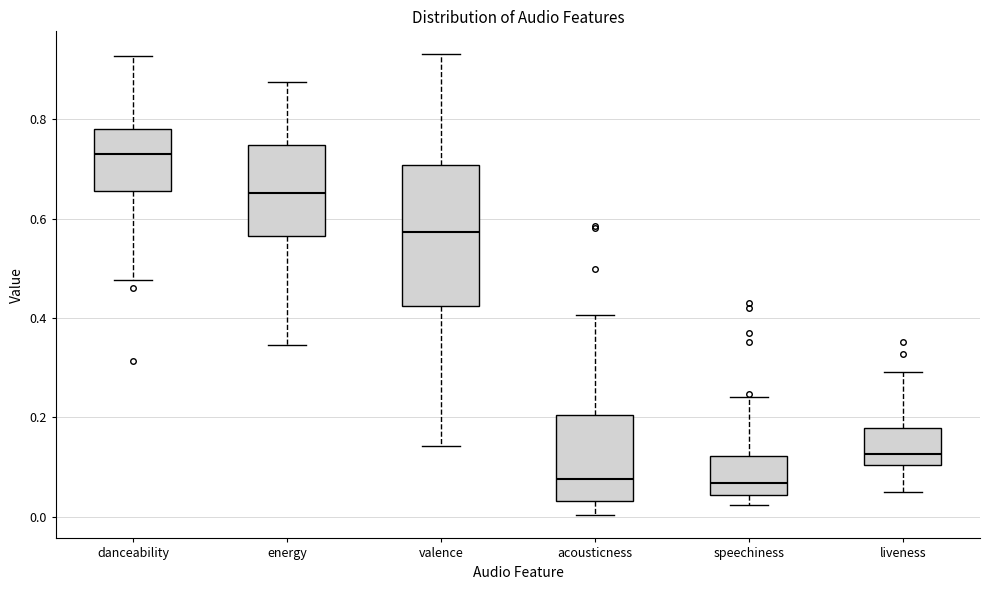

Which box is the tallest, from its lower edge to its upper edge?

valence